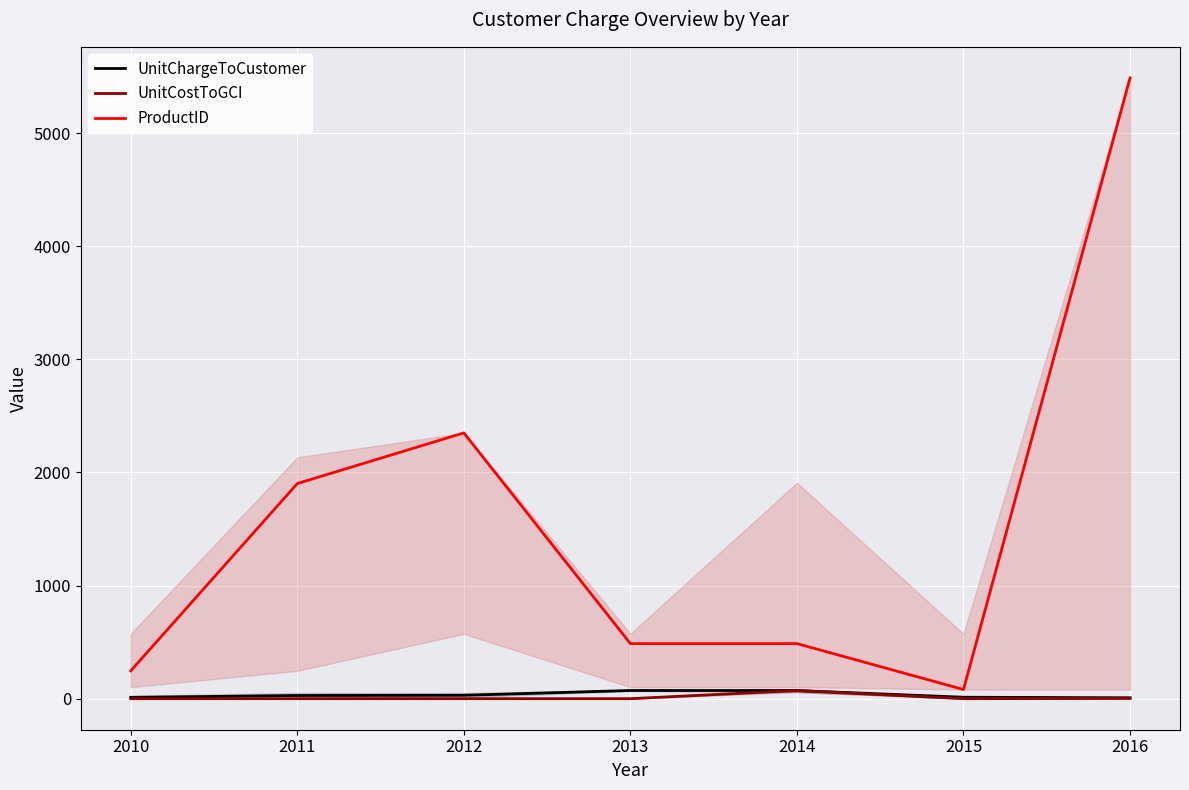

True or false: ProductID and UnitChargeToCustomer cross at least once.

False